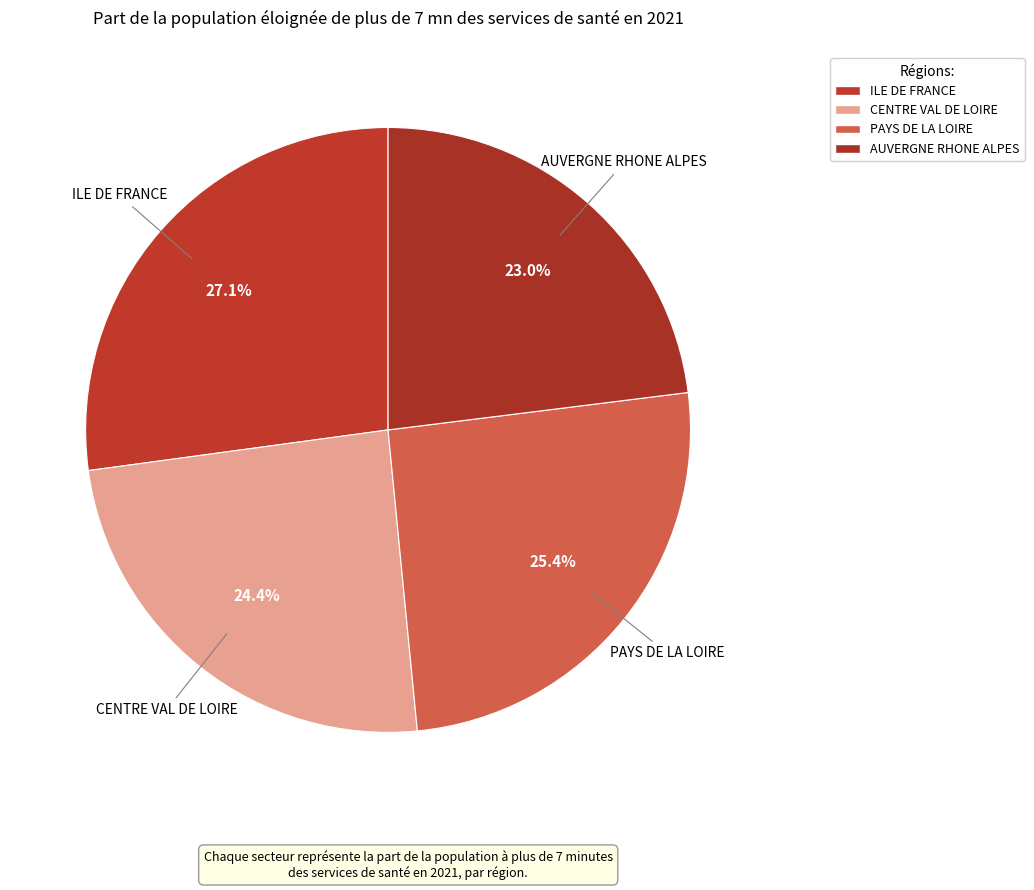

Is there a majority slice in this chart?

No